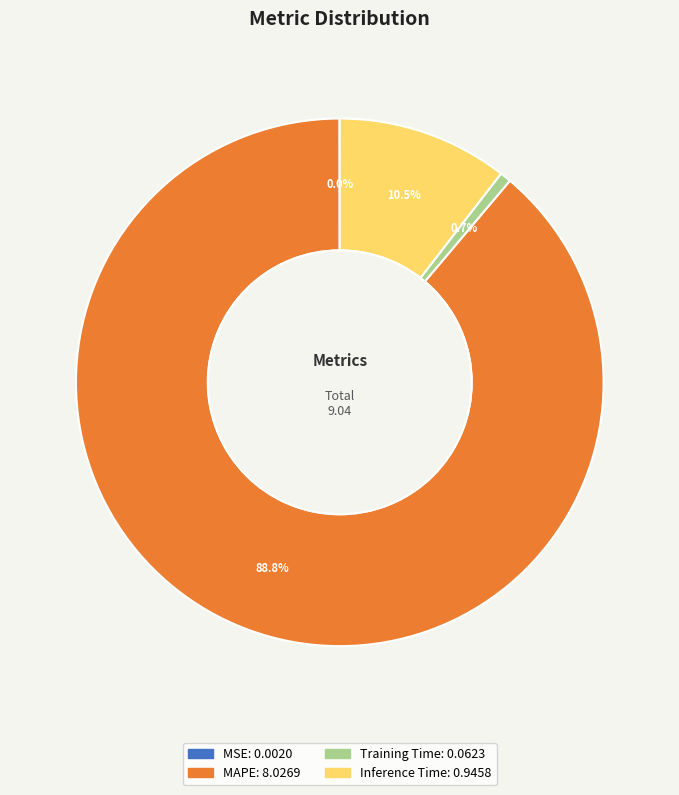

To the nearest percent, what portion does MAPE represent?

89%